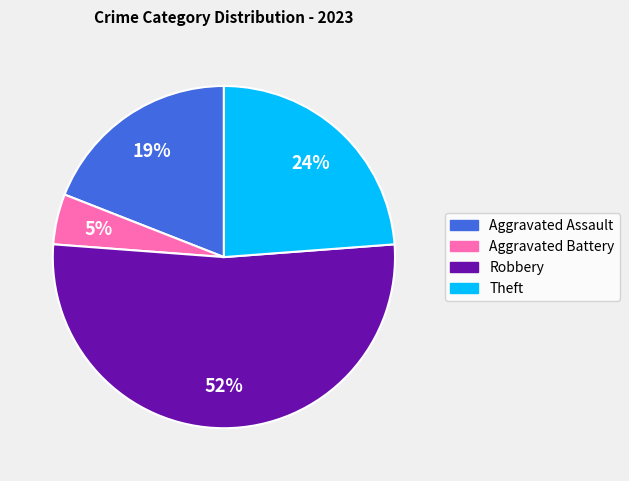

Do Robbery and Theft together represent more than half of the pie?

Yes